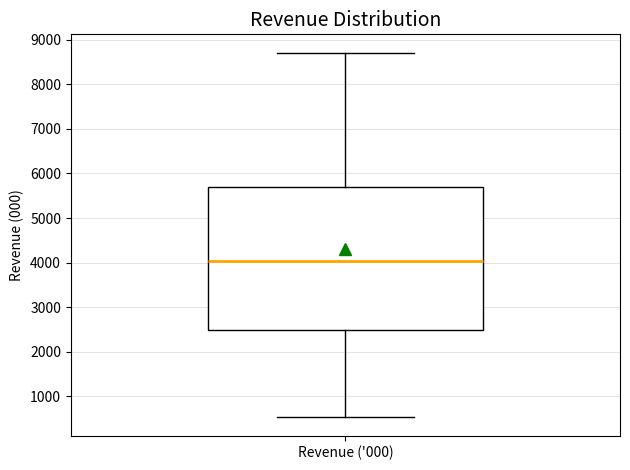

Where is the lower edge of the box for Revenue ('000) on the y-axis? The values are not printed on the chart, so give them approximately, as read against the axis.

2500